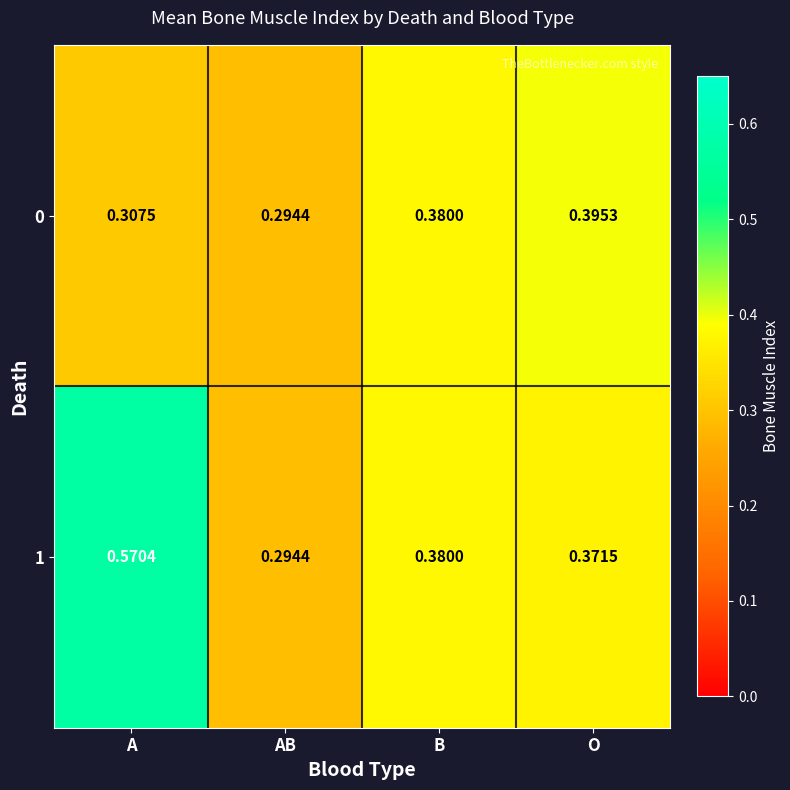

List the series in order of their peak value, highest first.

1, 0